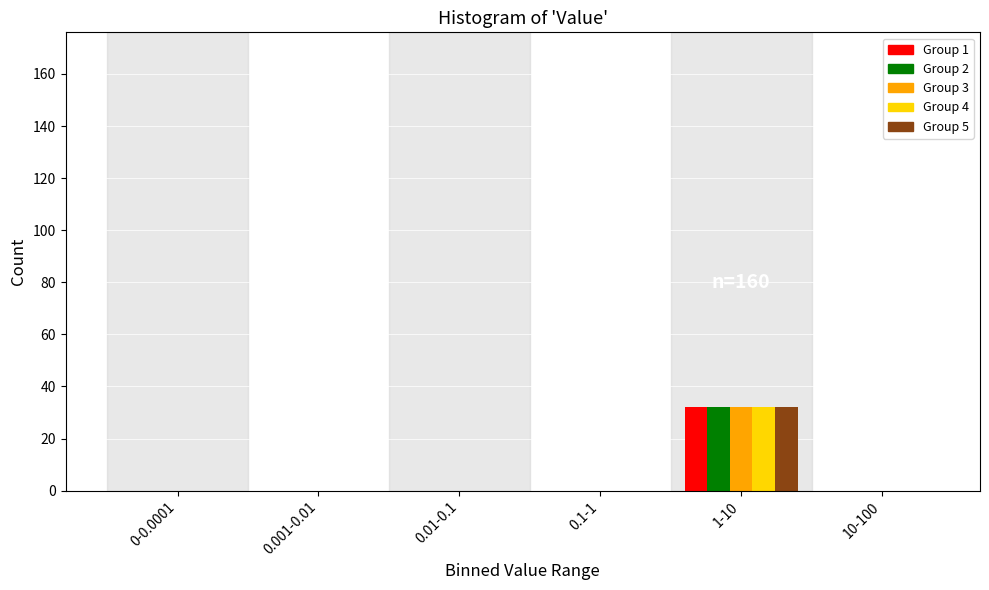

Reading left to right, transcribe all the data shown in this chart.

Group 1: 0-0.0001=0	0.001-0.01=0	0.01-0.1=0	0.1-1=0	1-10=32	10-100=0
Group 2: 0-0.0001=0	0.001-0.01=0	0.01-0.1=0	0.1-1=0	1-10=32	10-100=0
Group 3: 0-0.0001=0	0.001-0.01=0	0.01-0.1=0	0.1-1=0	1-10=32	10-100=0
Group 4: 0-0.0001=0	0.001-0.01=0	0.01-0.1=0	0.1-1=0	1-10=32	10-100=0
Group 5: 0-0.0001=0	0.001-0.01=0	0.01-0.1=0	0.1-1=0	1-10=32	10-100=0